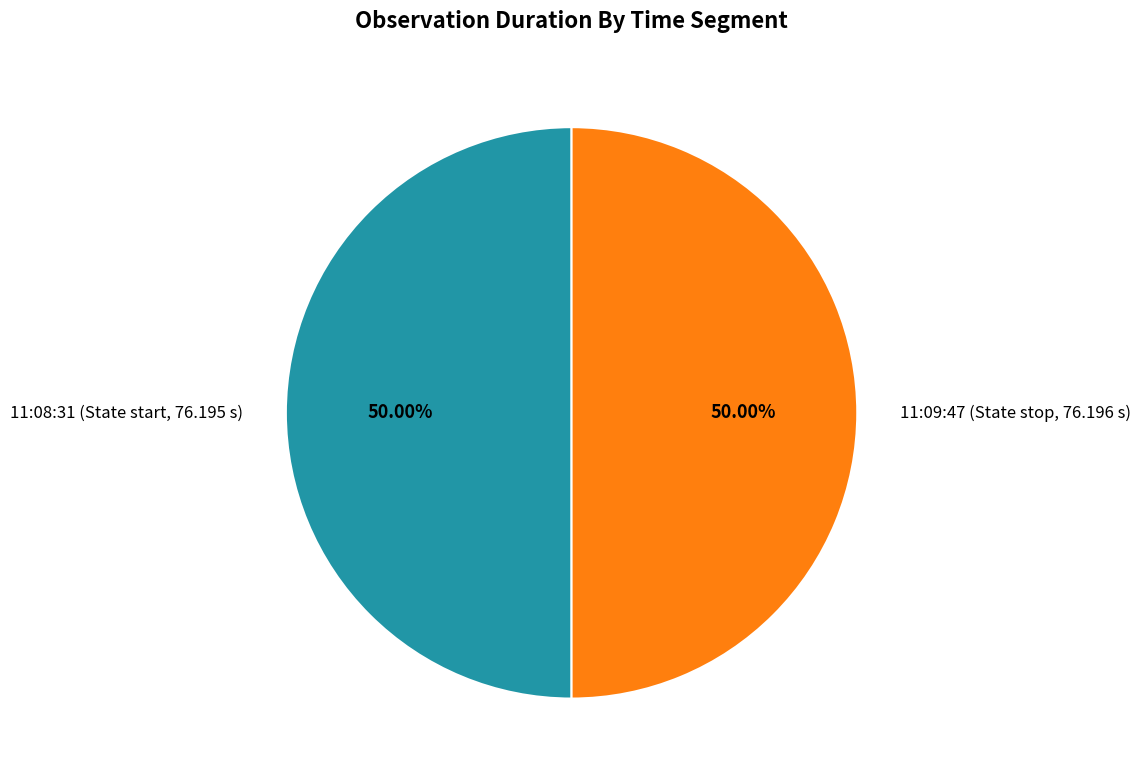

Approximately how many times larger is the value at 11:08:31 (State start, 76.195 s) compared to 11:09:47 (State stop, 76.196 s)?

1.0